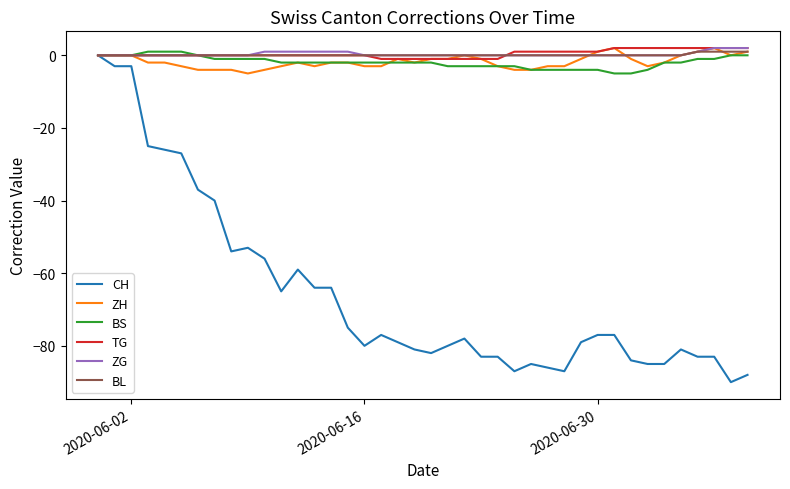

What is the average value of the BS series?

-2